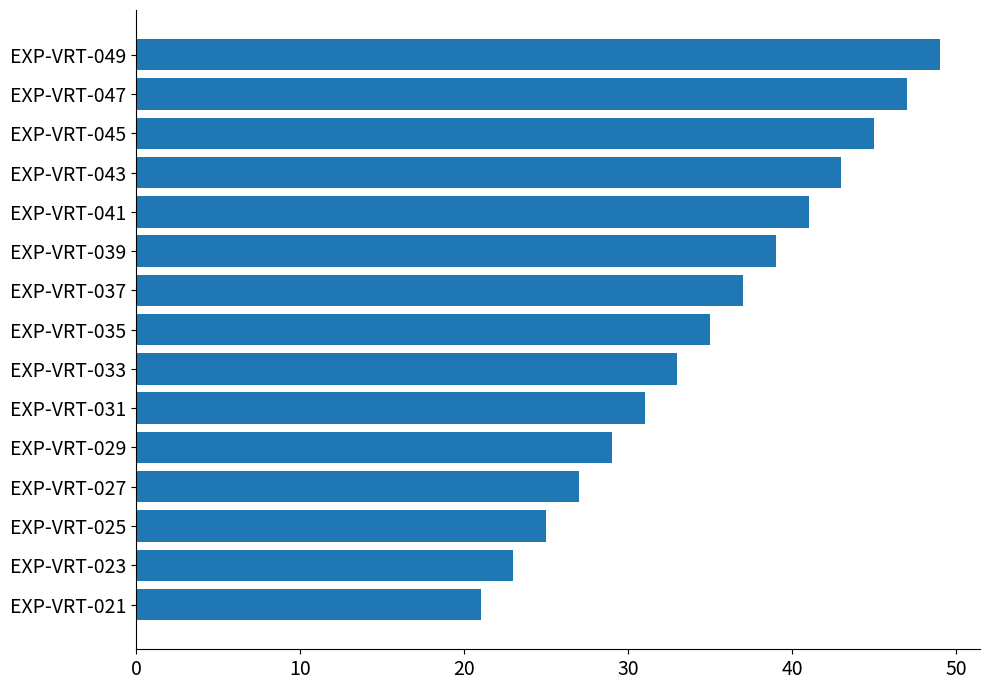

What is the sum of all values?

525